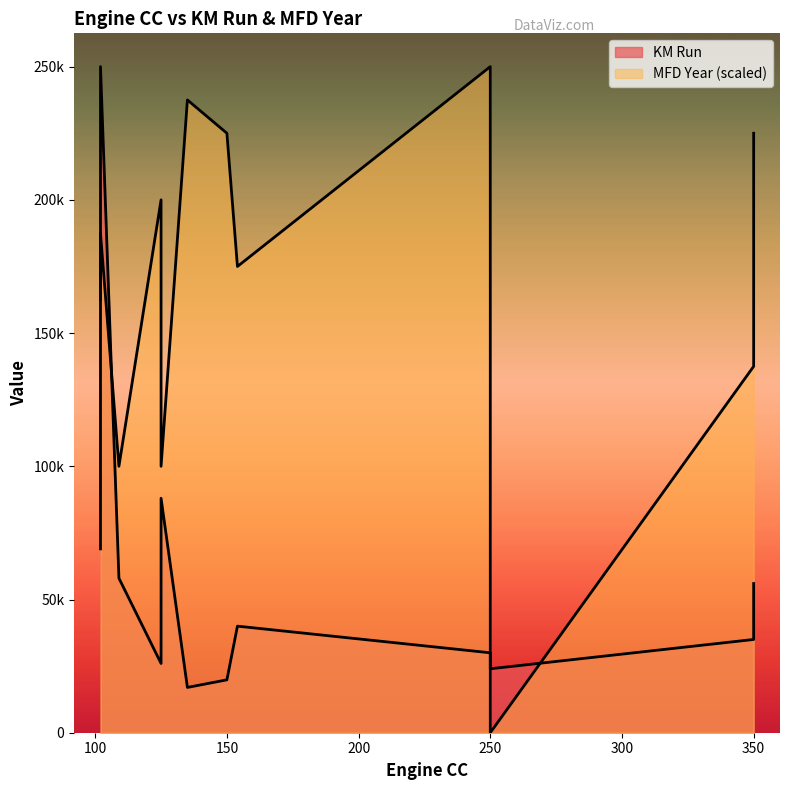

Which series ends up on top after the final intersection of MFD Year and KM Run?

MFD Year